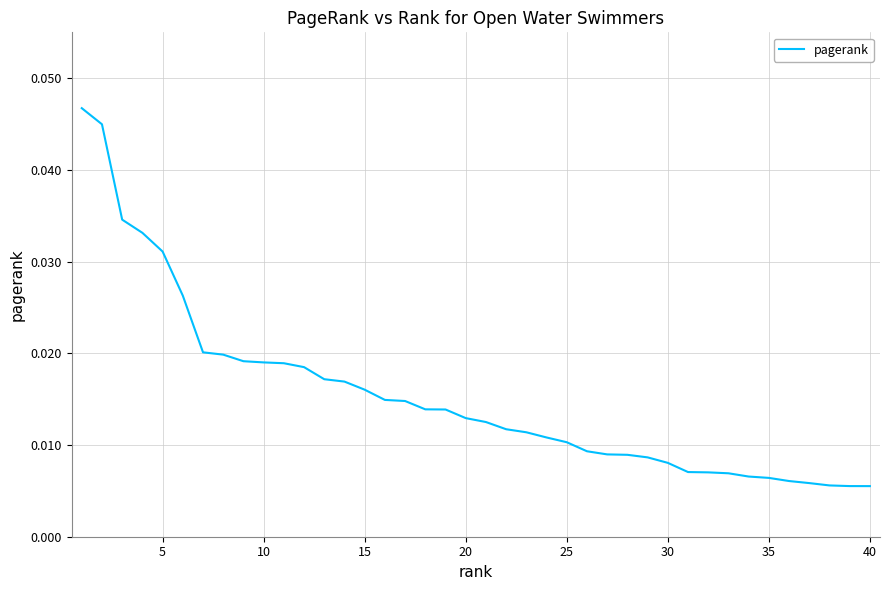

Count the number of categories in the chart.

40